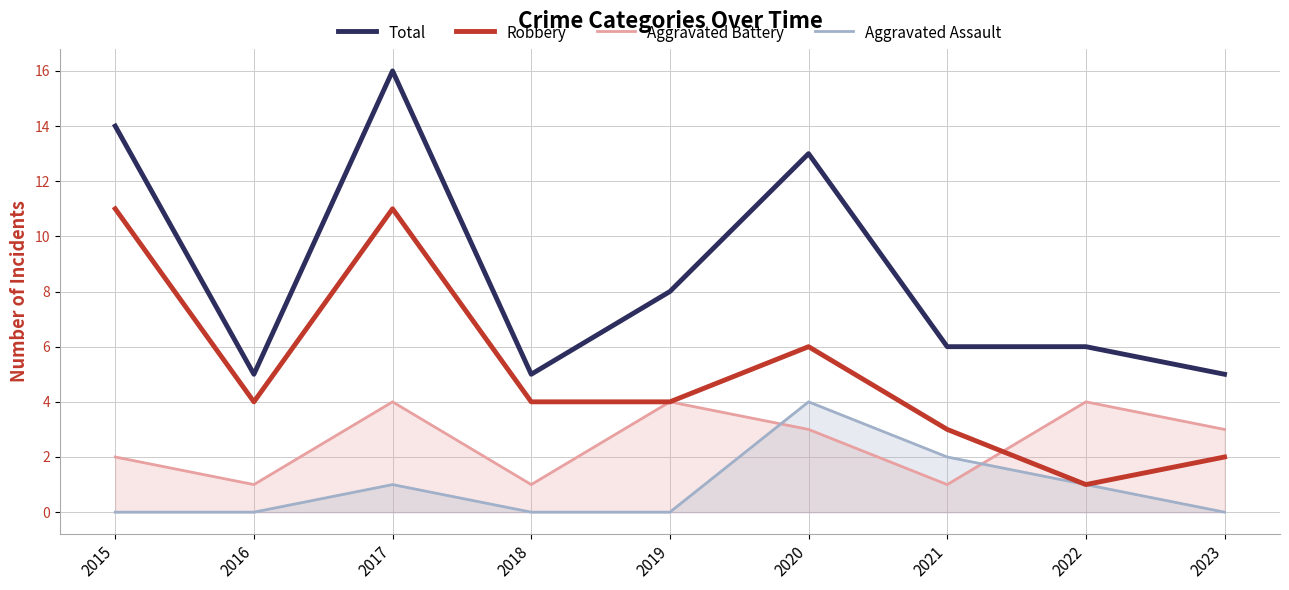

List the series in order of their peak value, lowest first.

Aggravated Battery, Aggravated Assault, Robbery, Total